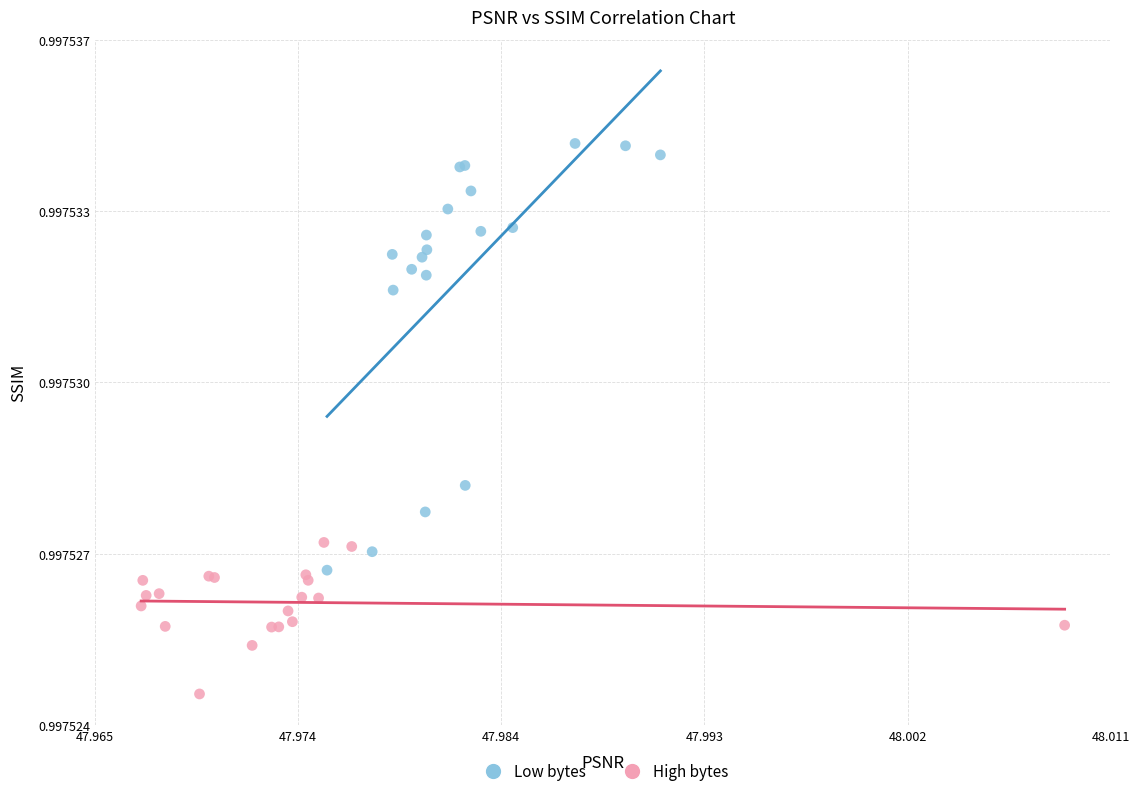

Which series contains the lowest Y value?

High bytes